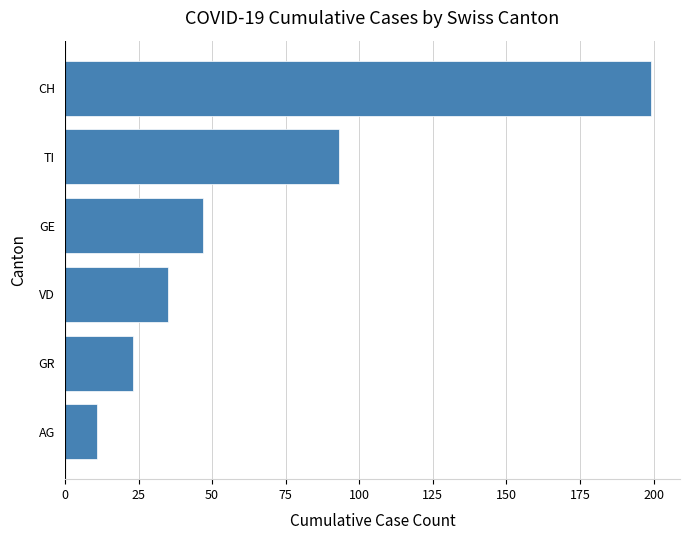

The value at VD is 35. True or false?

True